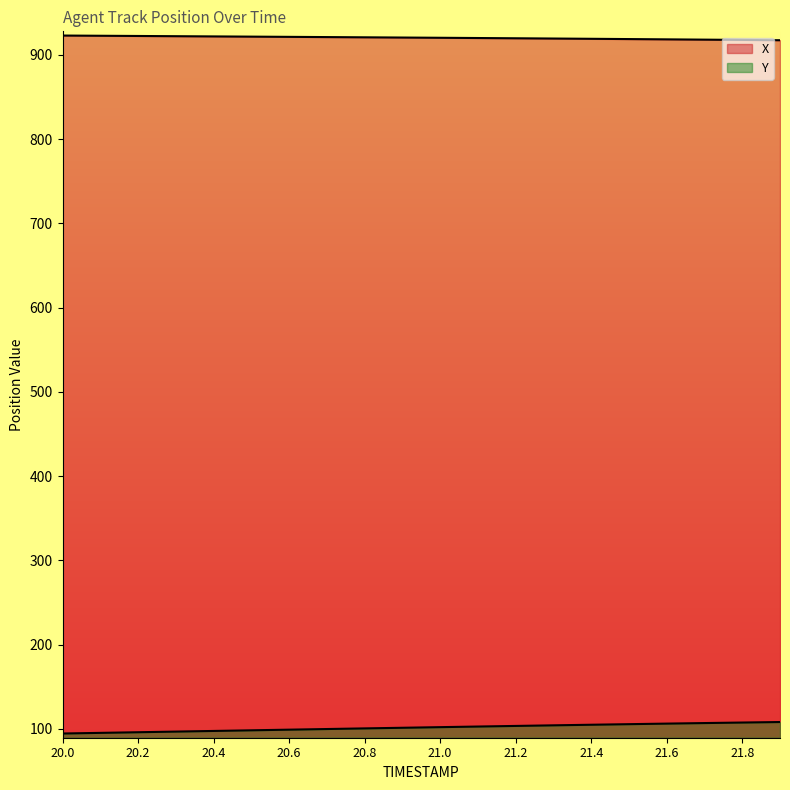

How many lines are shown in the chart?

2